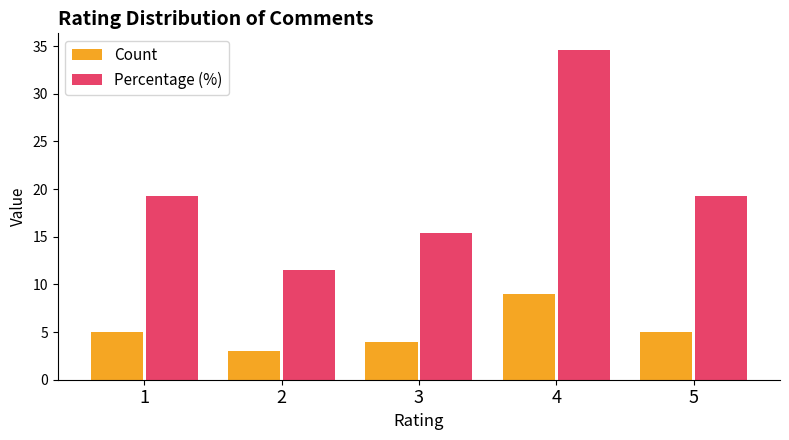

Rank the series by their maximum value, from lowest to highest.

Count, Percentage (%)